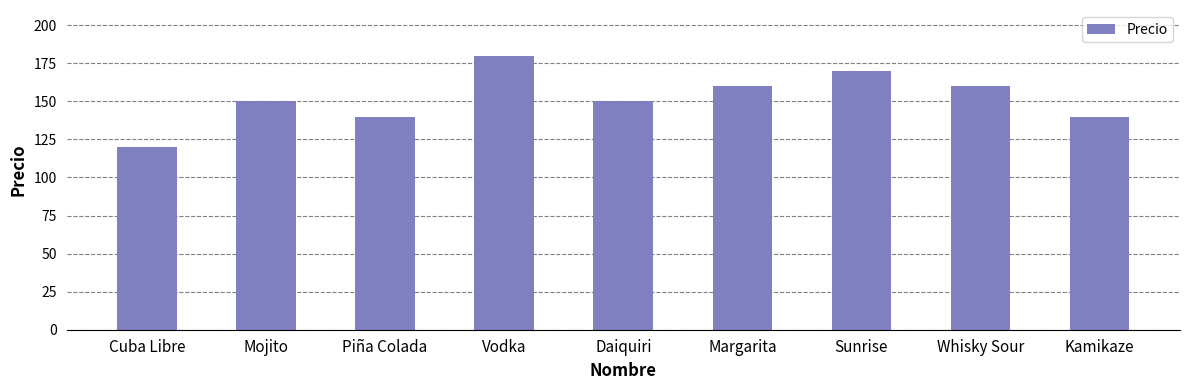

Is it true that the value at Cuba Libre is 120?

True